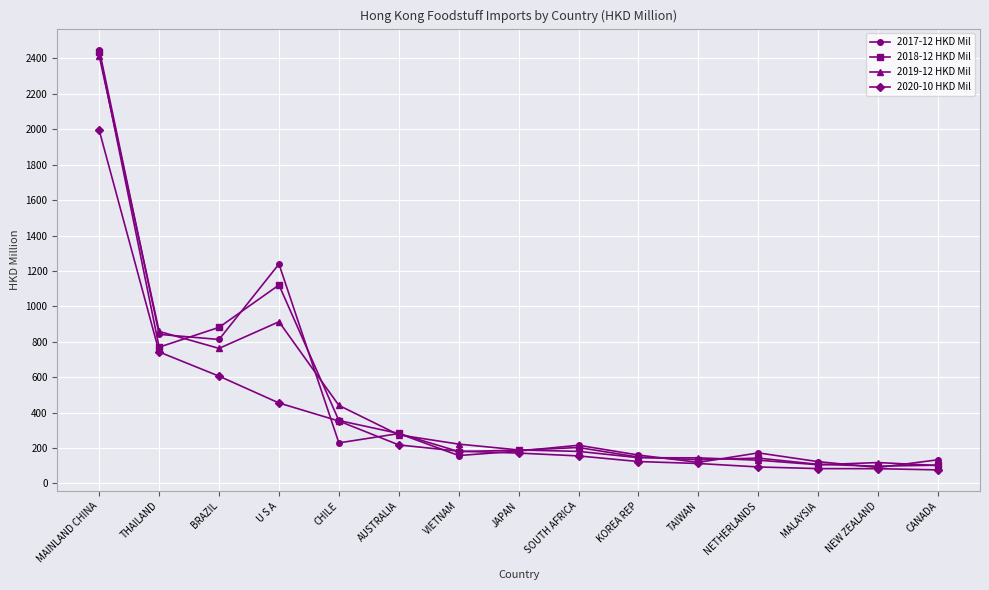

Is the value of 2019-12 HKD Mil at CHILE greater than the value of 2020-10 HKD Mil at SOUTH AFRICA?

Yes